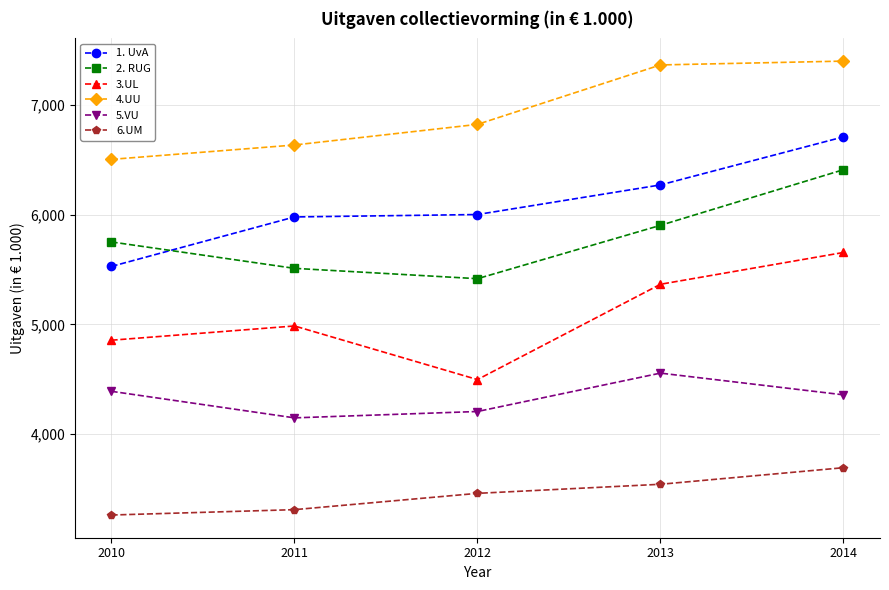

At how many categories does at least one series exceed 4520?

5